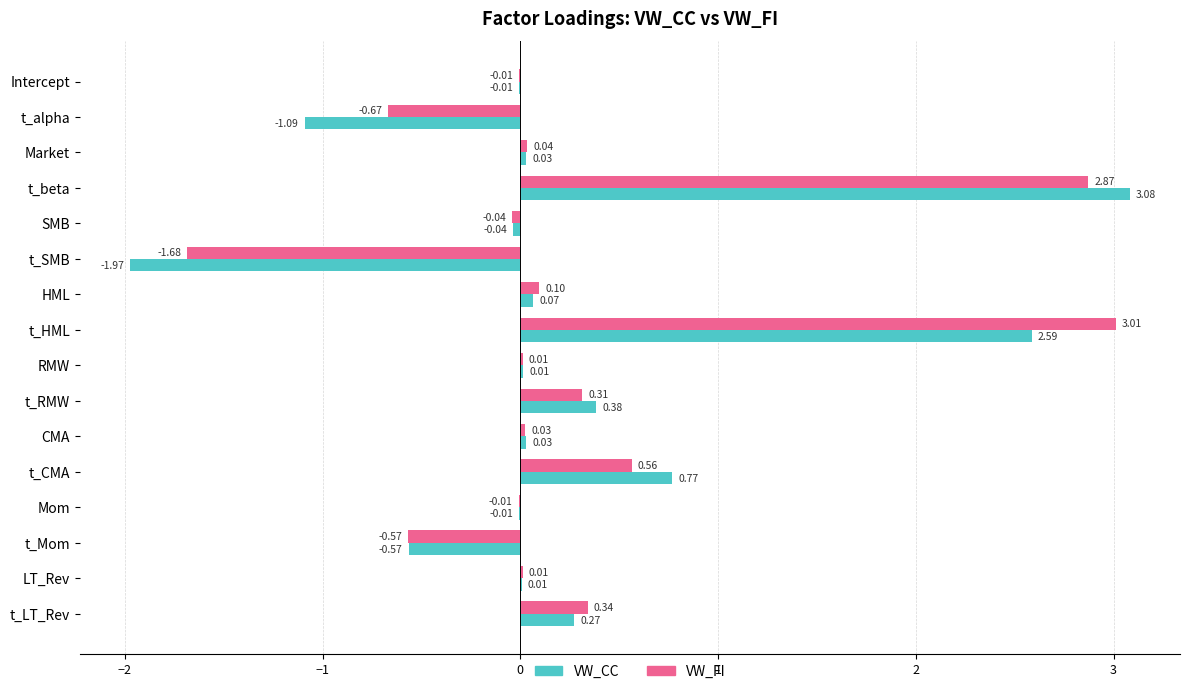

What is the sum of all VW_FI values?

4.3